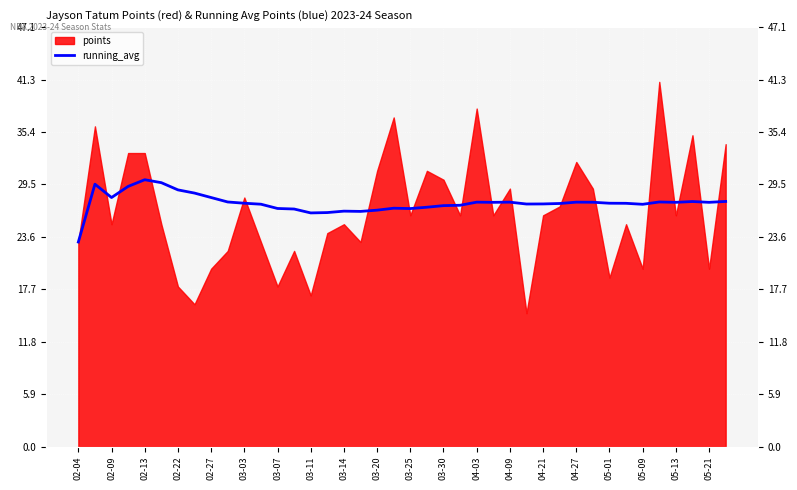

Which has a higher value, 03-14 or 03-20?

03-20